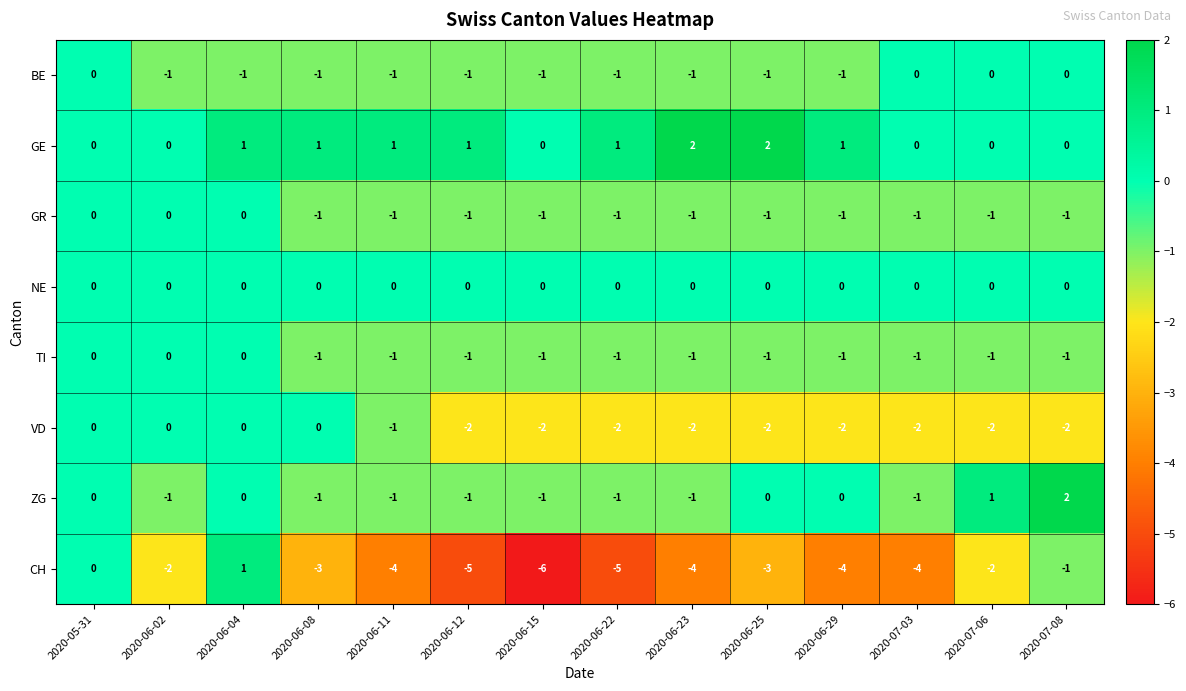

What is the difference between the maximum and minimum values in the ZG series?

3